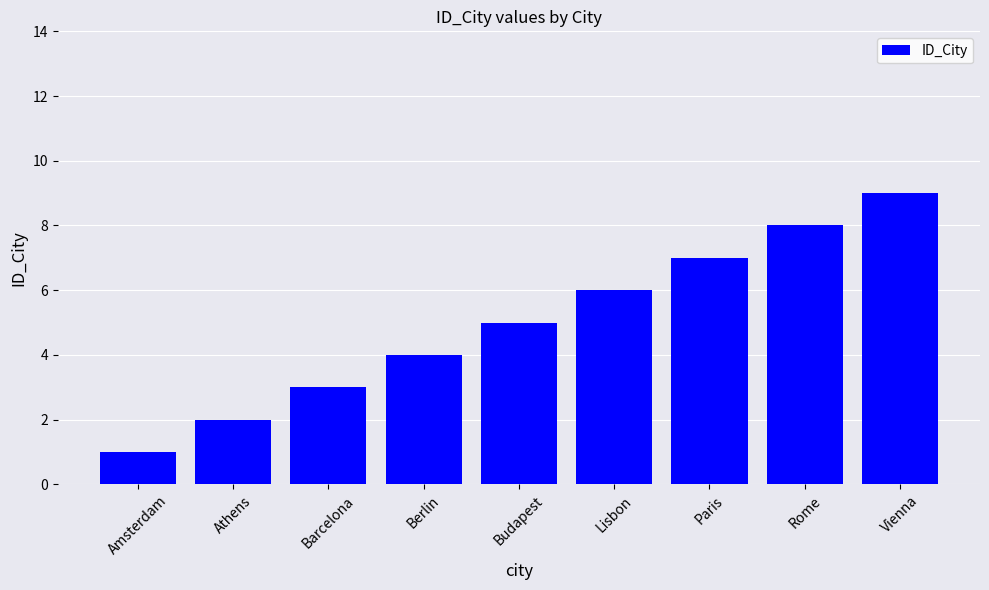

What is the label of the 1st bar from the left?

Amsterdam